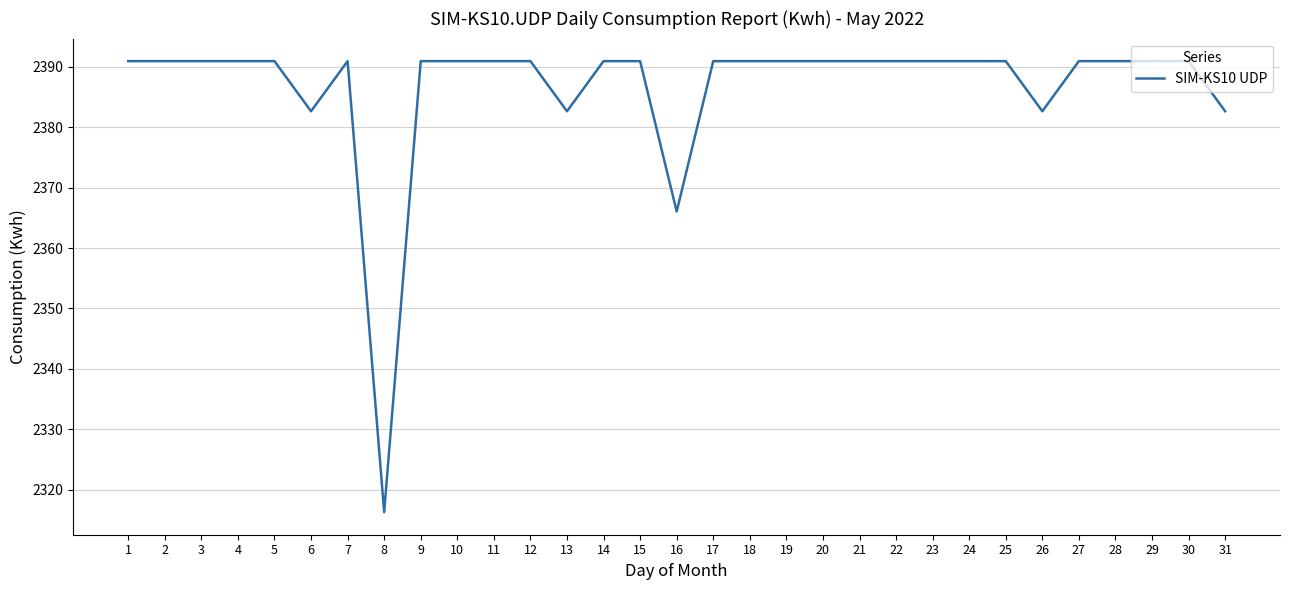

Between 21 and 31, which is larger?

21